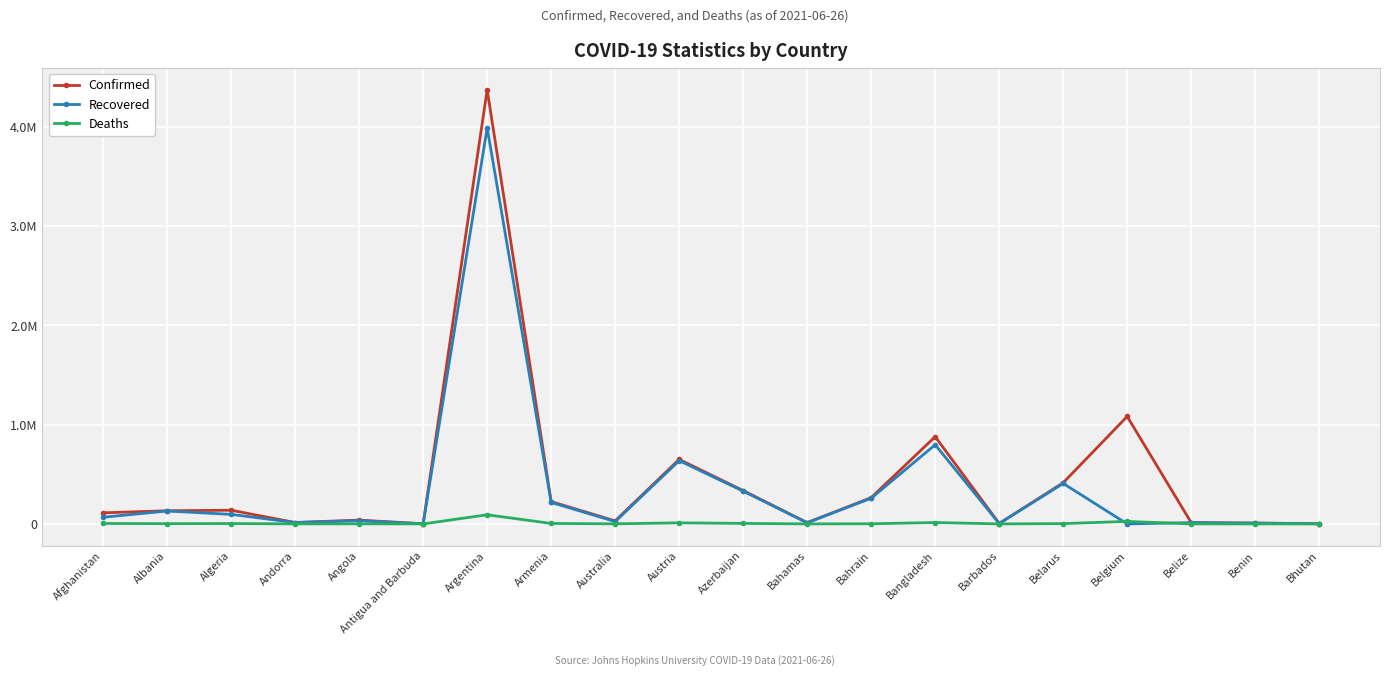

Which has a higher value, Armenia or Andorra?

Armenia